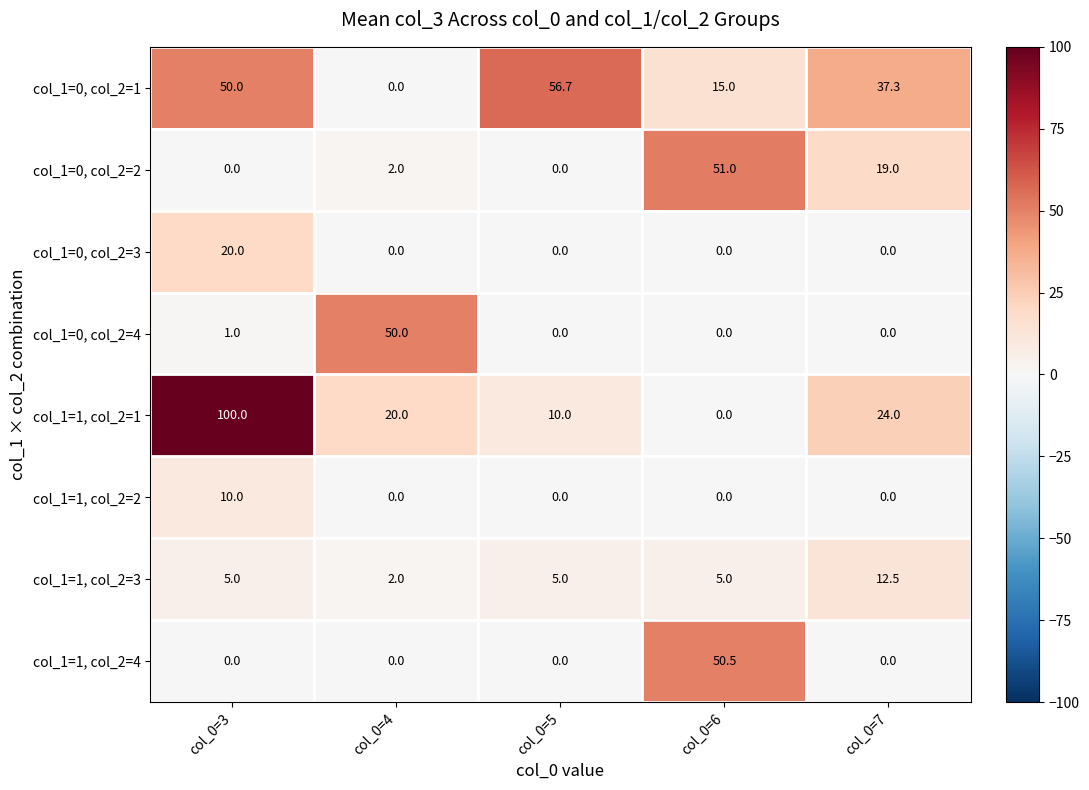

Which category has the lowest value in the col_1=1, col_2=1 series?

col_0=6